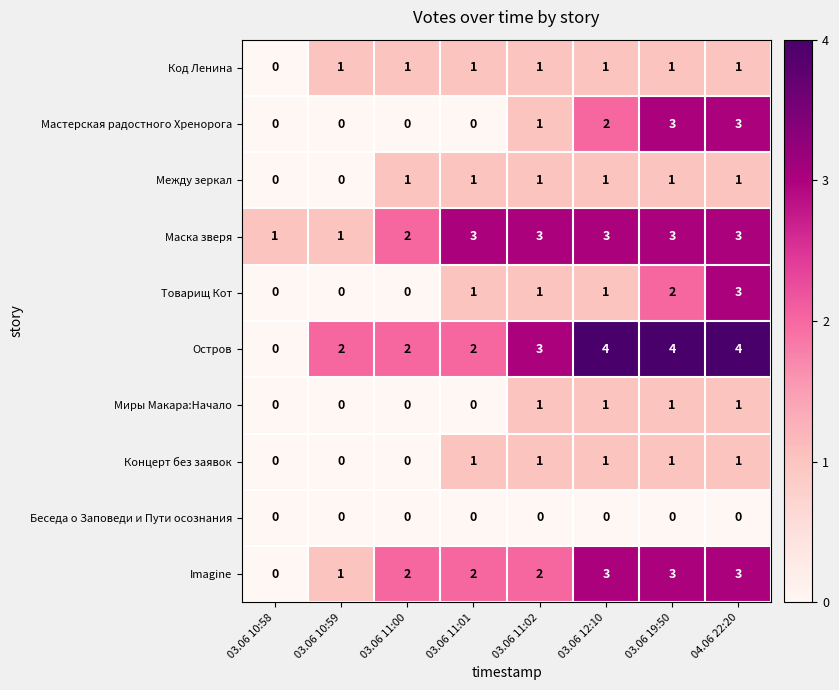

The Товарищ Кот series shows 1 at 03.06 12:10. True or false?

True